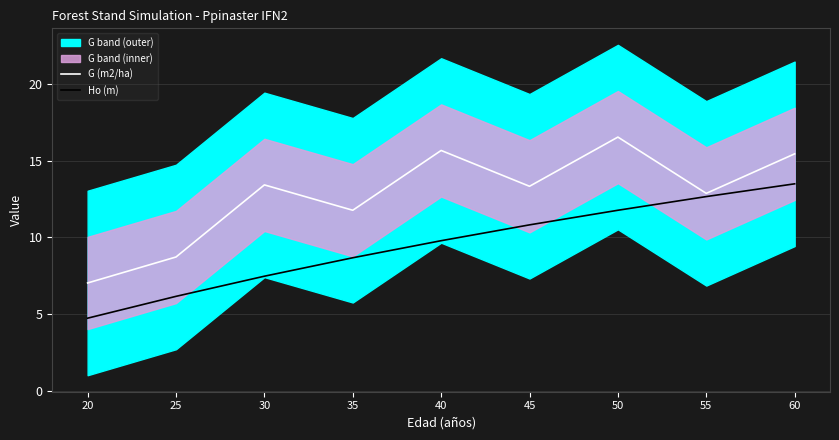

True or false: Ho (m) has more than 0 interior local peaks.

False